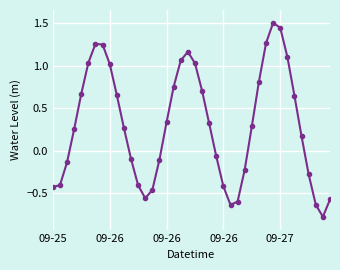

What is the sum of all values?

12.3